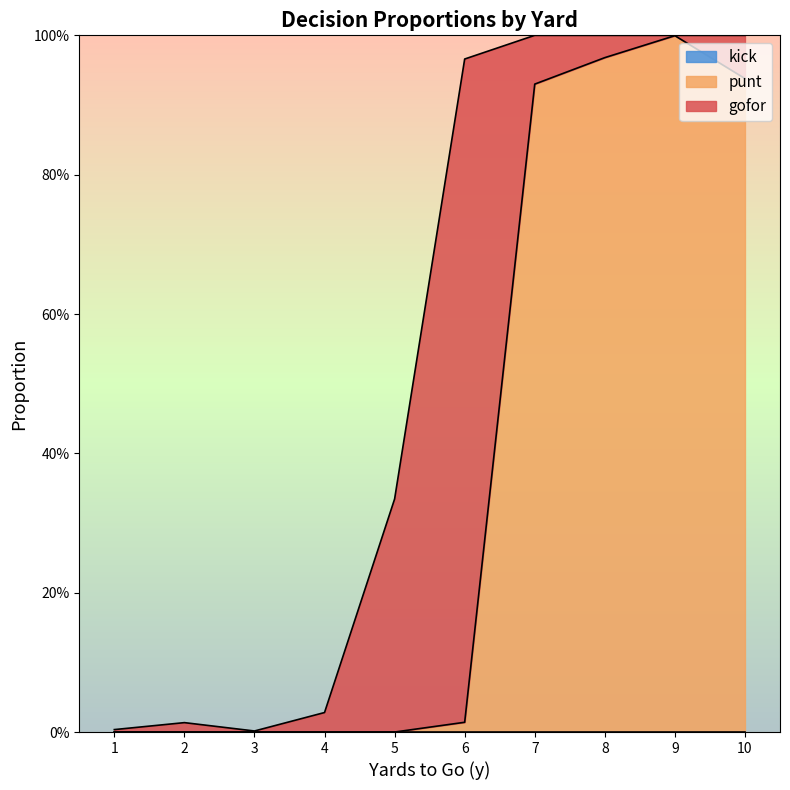

At 5, list the series in order from largest to smallest.

gofor, punt, kick